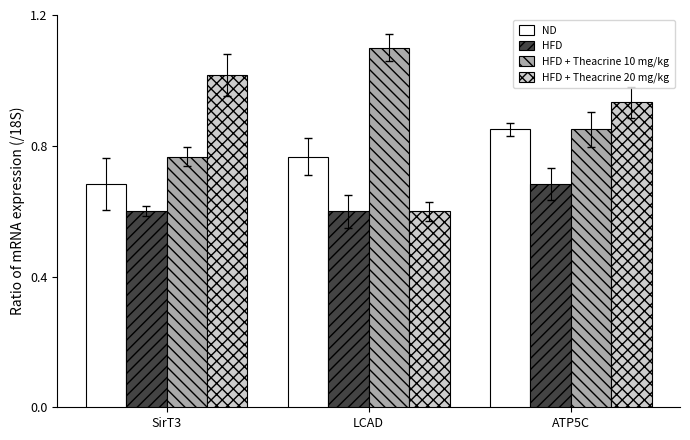

Count the ND values in the range 0 to 1.

3